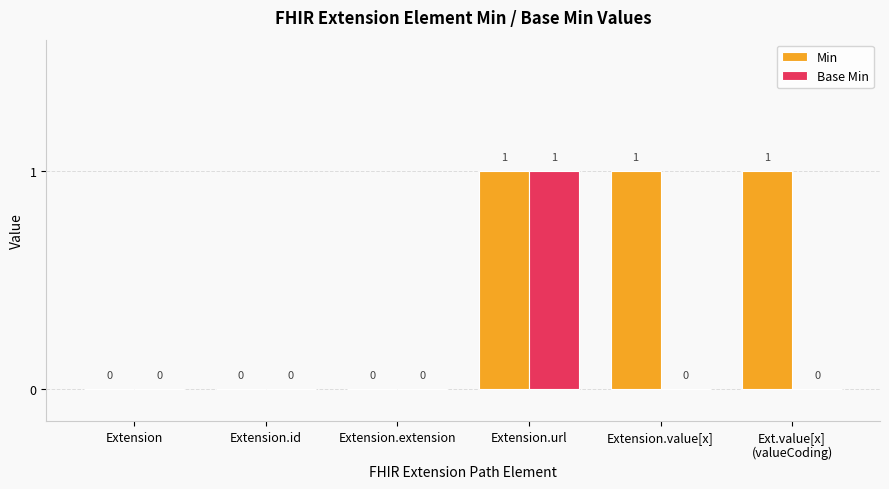

What is the sum of all Min values?

3